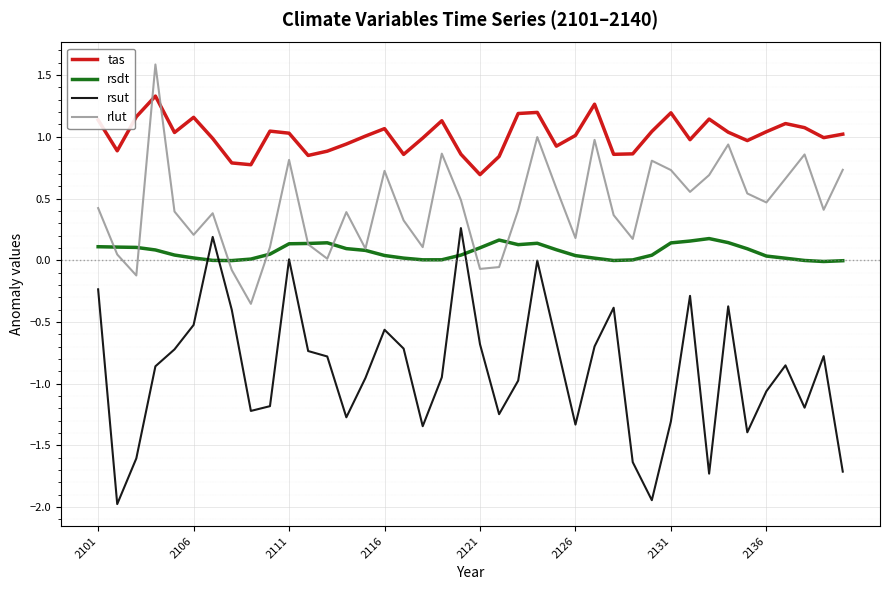

True or false: rsut and rlut cross at least once.

False